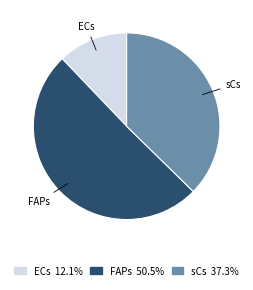

Approximately how many times larger is the value at sCs 37.3% compared to FAPs 50.5%?

0.7